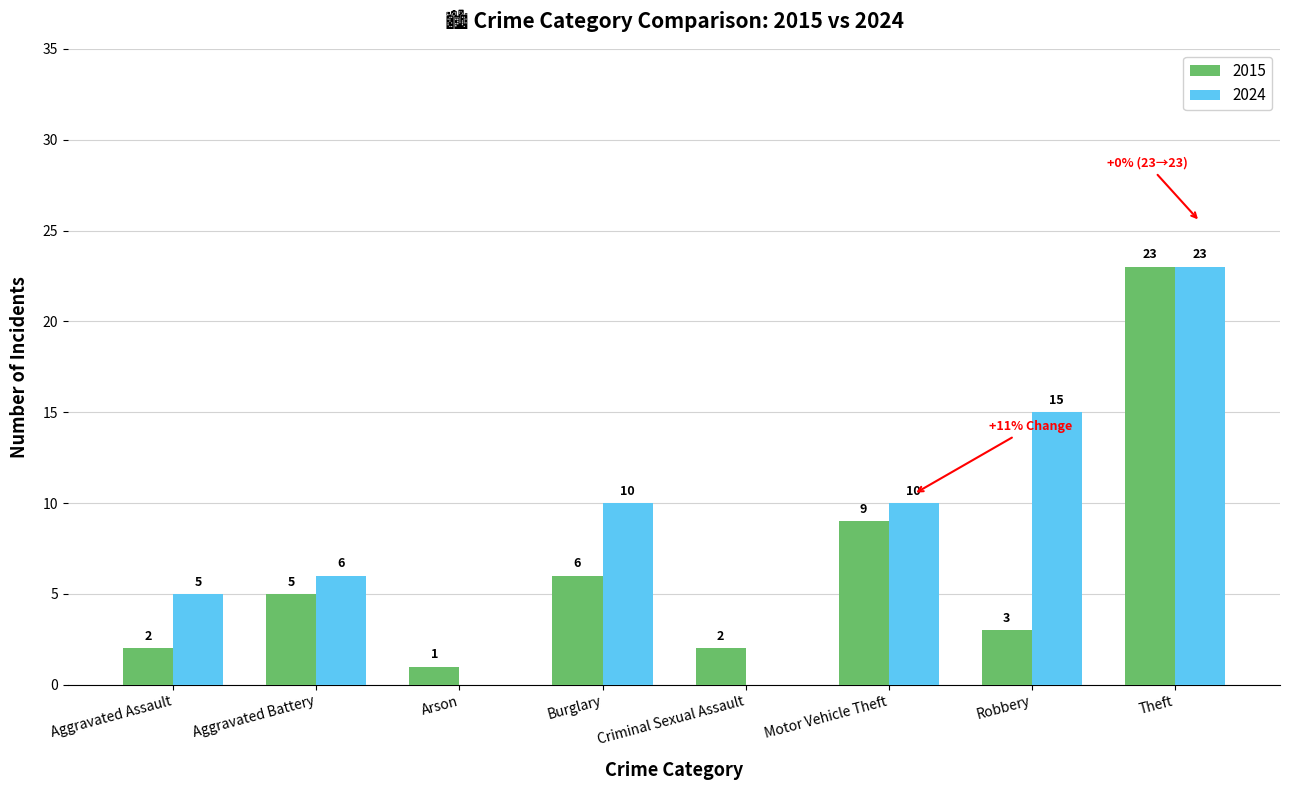

Reading left to right, list all the values displayed in this chart.

2015: Aggravated Assault=2	Aggravated Battery=5	Arson=1	Burglary=6	Criminal Sexual Assault=2	Motor Vehicle Theft=9	Robbery=3	Theft=23
2024: Aggravated Assault=5	Aggravated Battery=6	Arson=0	Burglary=10	Criminal Sexual Assault=0	Motor Vehicle Theft=10	Robbery=15	Theft=23